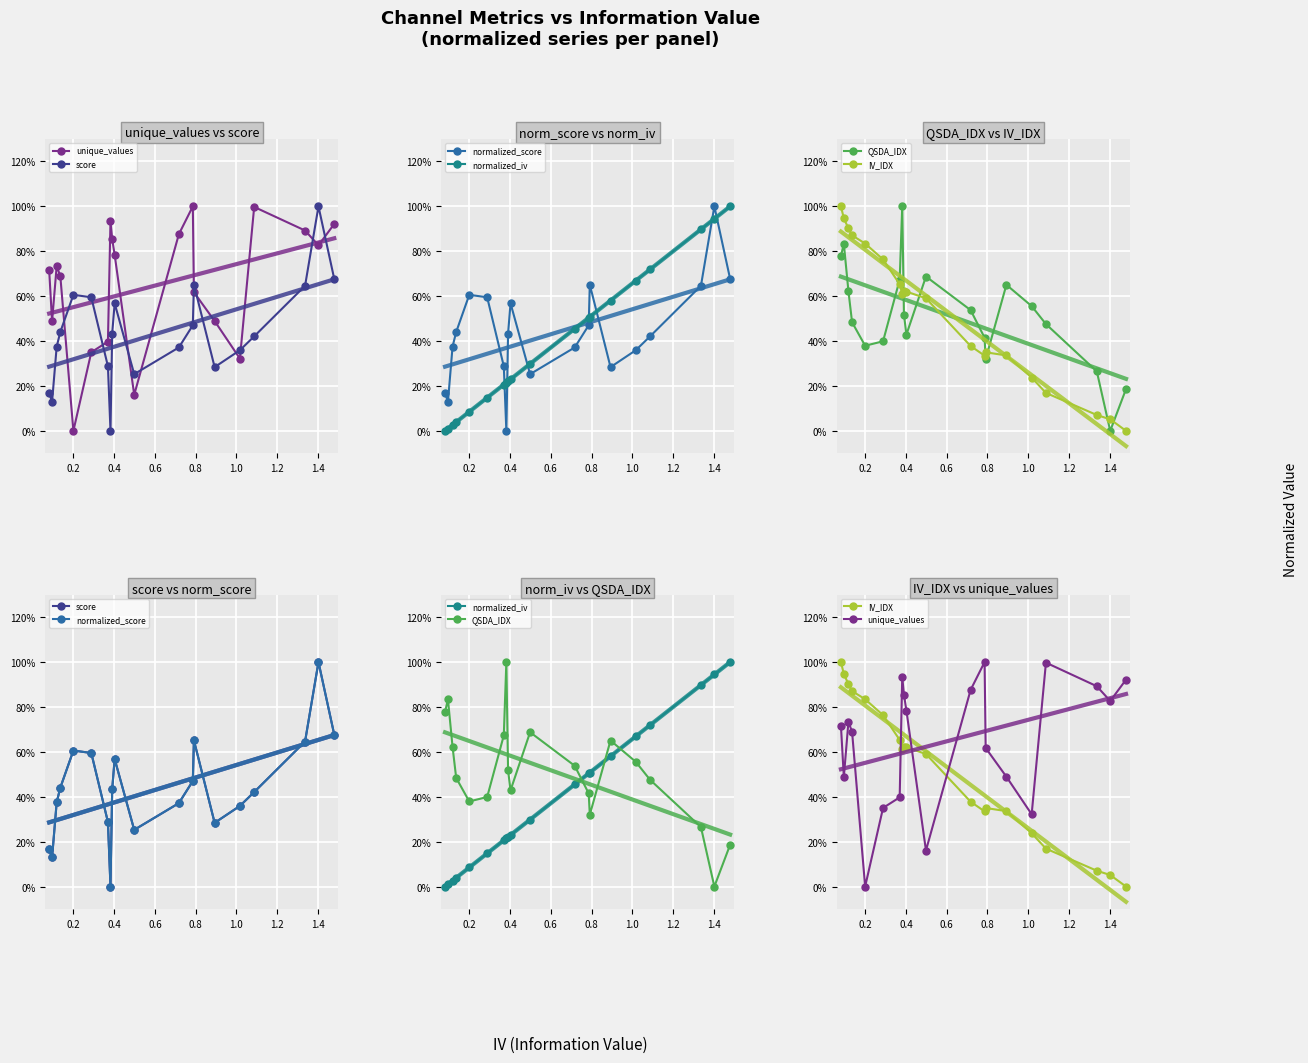

Reading left to right, list all the values displayed in this chart.

unique_values: 0.7	0.5	0.7	0.7	0.0	0.4	0.4	0.9	0.9	0.8	0.2	0.9	1.0	0.6	0.5	0.3	1.0	0.9	0.8	0.9
score: 0.2	0.1	0.4	0.4	0.6	0.6	0.3	0.0	0.4	0.6	0.3	0.4	0.5	0.7	0.3	0.4	0.4	0.6	1.0	0.7
normalized_score: 0.2	0.1	0.4	0.4	0.6	0.6	0.3	0.0	0.4	0.6	0.3	0.4	0.5	0.7	0.3	0.4	0.4	0.6	1.0	0.7
normalized_iv: 0.0	0.0	0.0	0.0	0.1	0.1	0.2	0.2	0.2	0.2	0.3	0.5	0.5	0.5	0.6	0.7	0.7	0.9	0.9	1.0
QSDA_IDX: 0.8	0.8	0.6	0.5	0.4	0.4	0.7	1.0	0.5	0.4	0.7	0.5	0.4	0.3	0.7	0.6	0.5	0.3	0.0	0.2
IV_IDX: 1.0	0.9	0.9	0.9	0.8	0.8	0.7	0.6	0.6	0.6	0.6	0.4	0.3	0.3	0.3	0.2	0.2	0.1	0.1	0.0